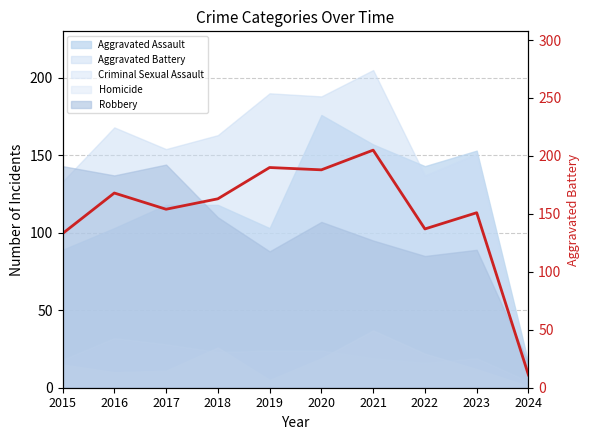

What is the difference between the maximum and second lowest values?

72